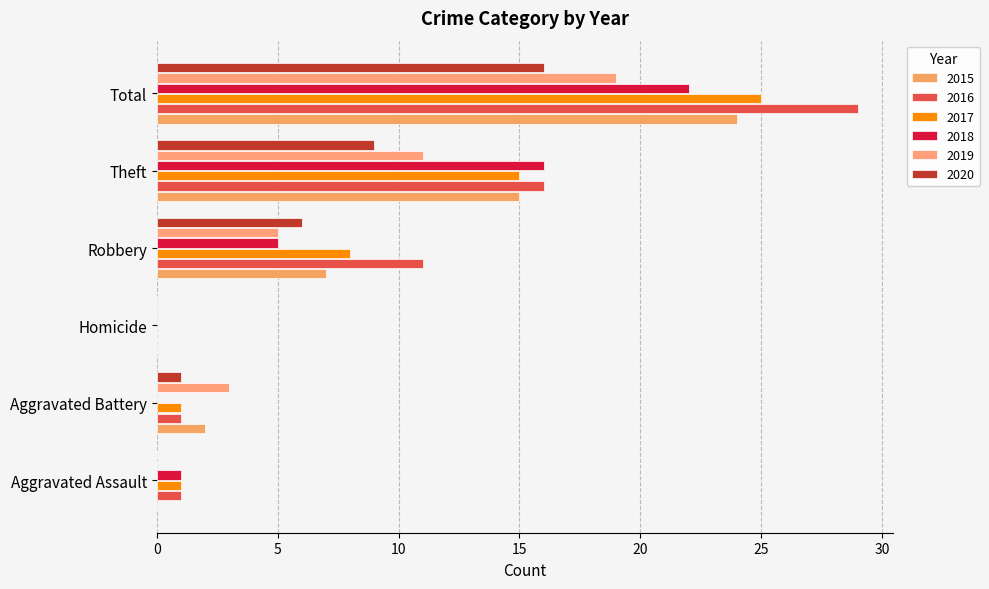

Count the number of categories in the chart.

6